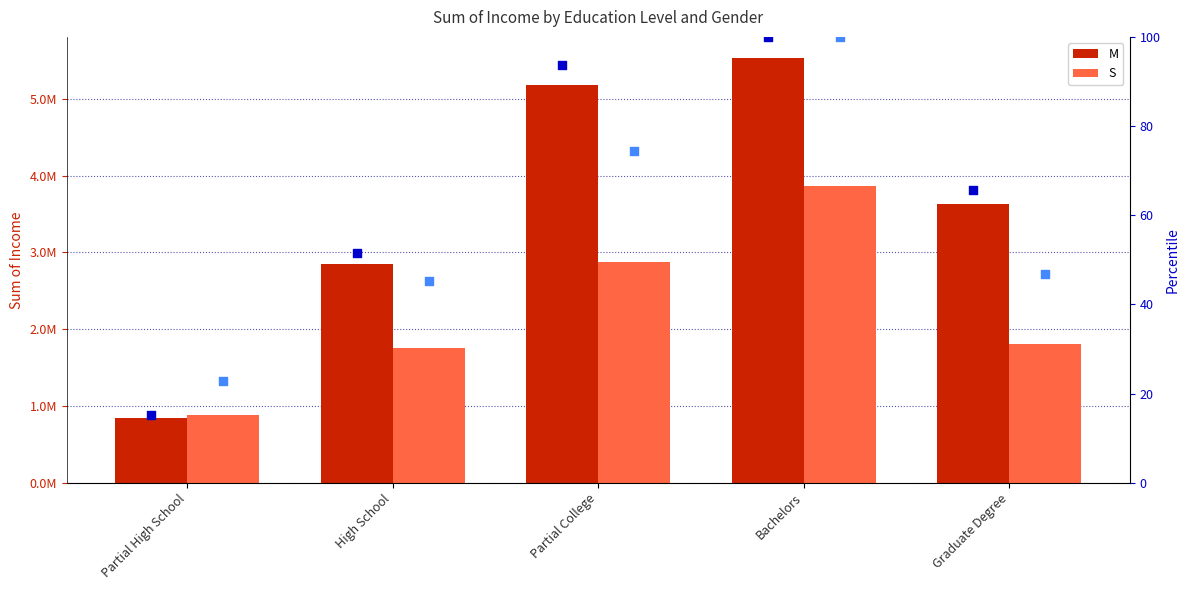

Is the value of S at Partial College greater than the value of S pct at Partial High School?

Yes